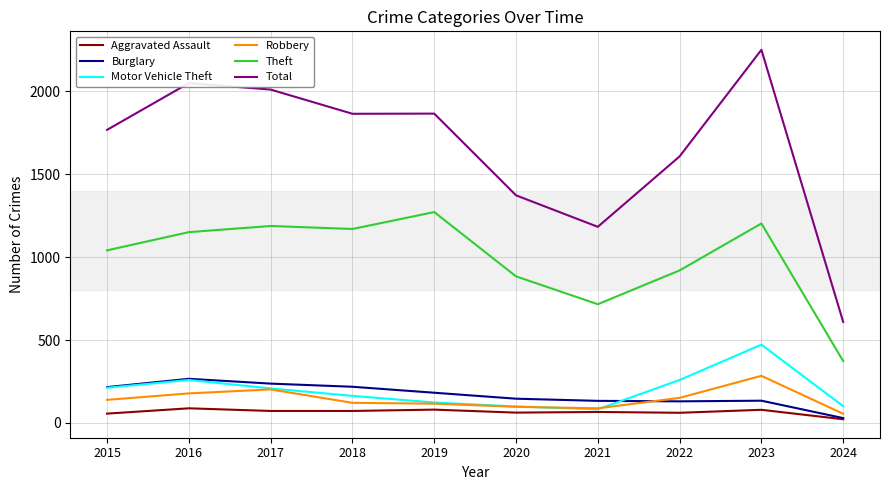

At which category is the sum across all series the highest?

2023